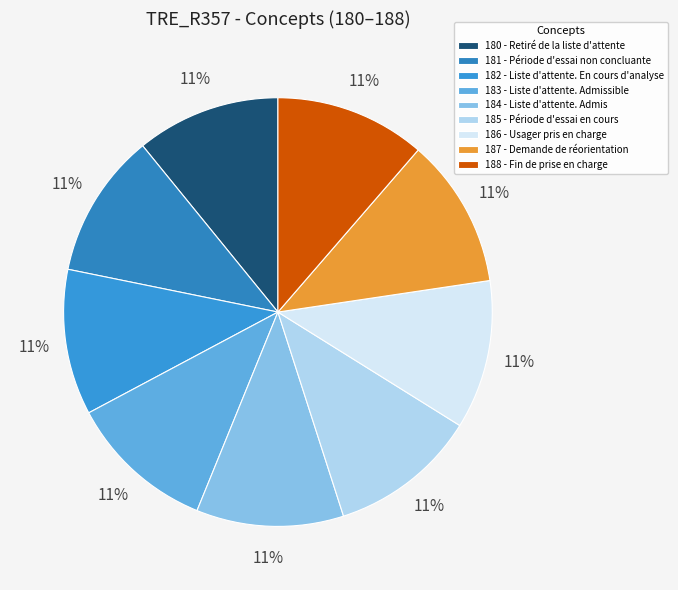

Rank the categories by value from highest to lowest.

188 - Fin de prise en charge, 187 - Demande de réorientation, 186 - Usager pris en charge, 185 - Période d'essai en cours, 184 - Liste d'attente. Admis, 183 - Liste d'attente. Admissible, 182 - Liste d'attente. En cours d'analyse, 181 - Période d'essai non concluante, 180 - Retiré de la liste d'attente